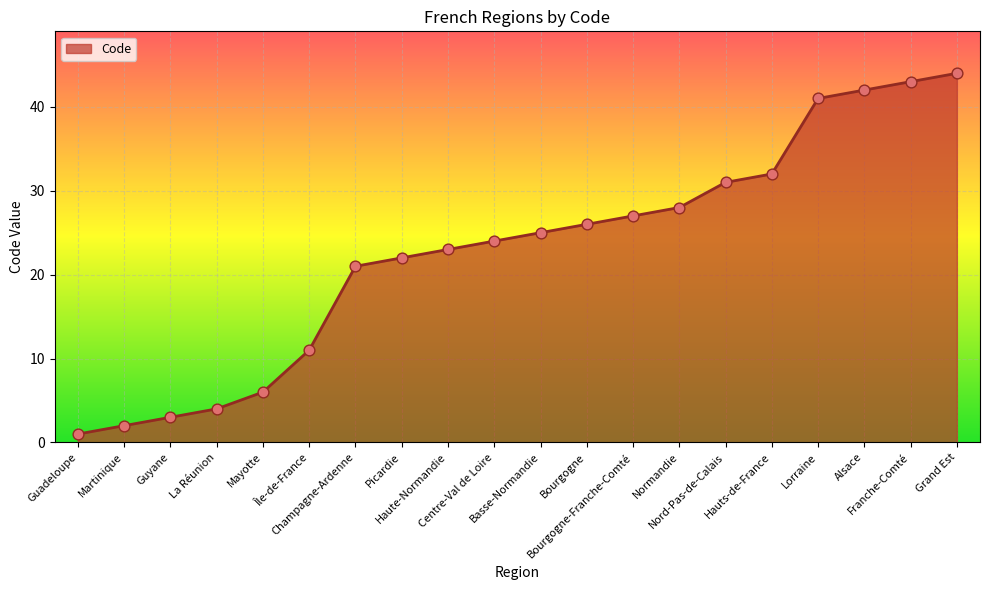

Which has a higher value, Nord-Pas-de-Calais or Normandie?

Nord-Pas-de-Calais